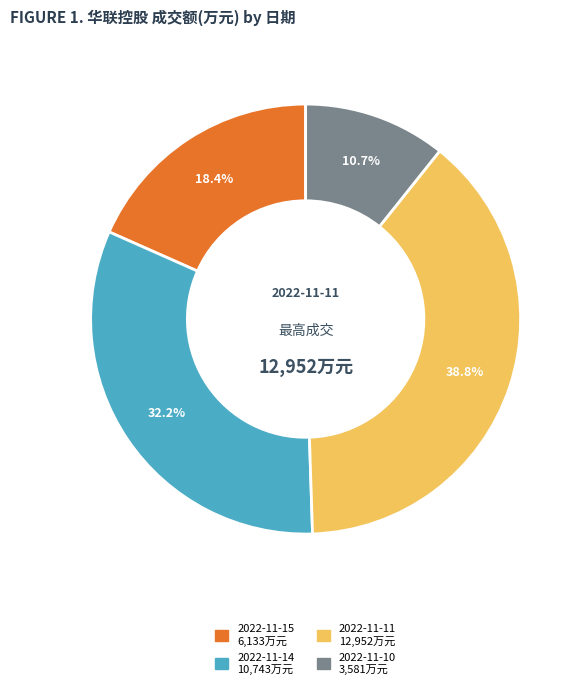

Approximately how many times larger is the value at 2022-11-10 compared to 2022-11-14?

0.3